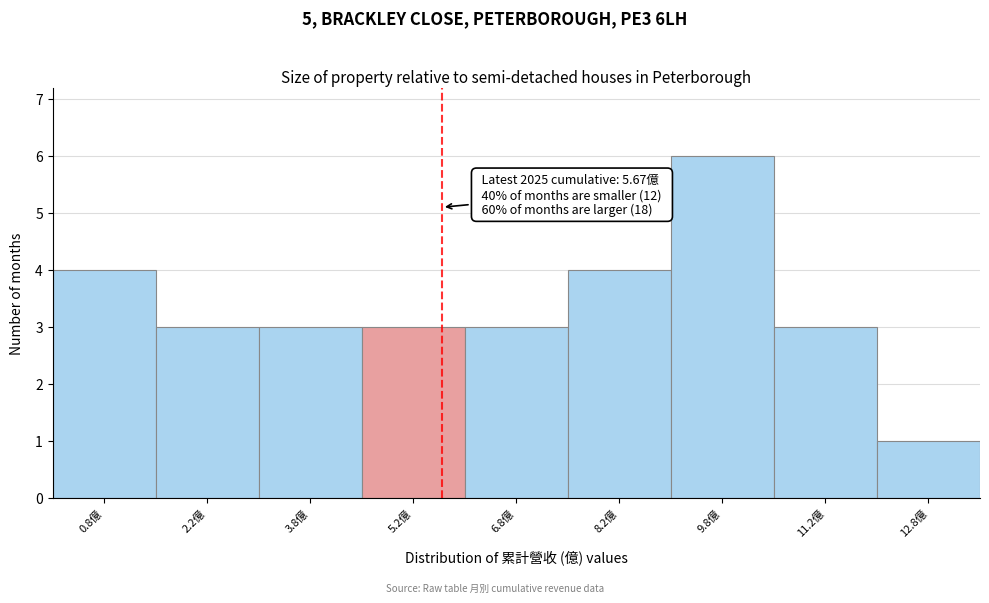

Over which range of the x-axis is the bar tallest?

9.0 to 10.5